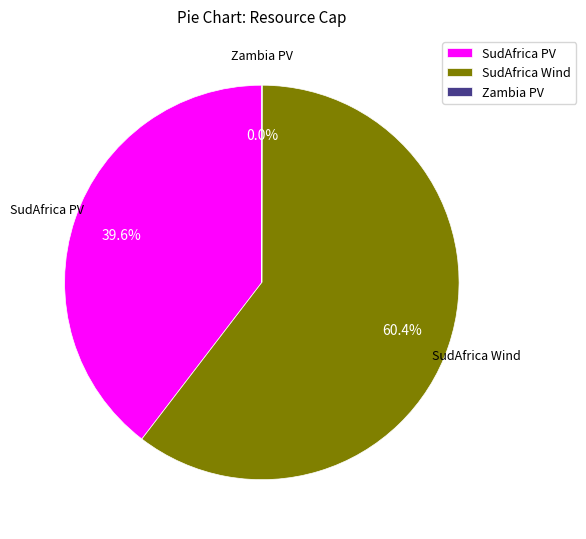

What is the majority slice?

SudAfrica Wind